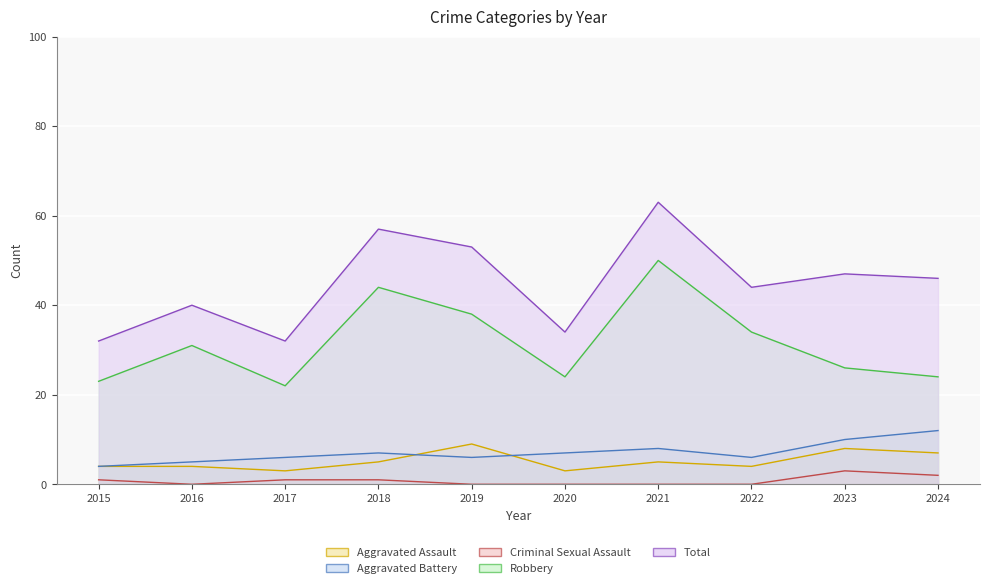

Rank the series at 2017 from lowest to highest value.

Criminal Sexual Assault, Aggravated Assault, Aggravated Battery, Robbery, Total